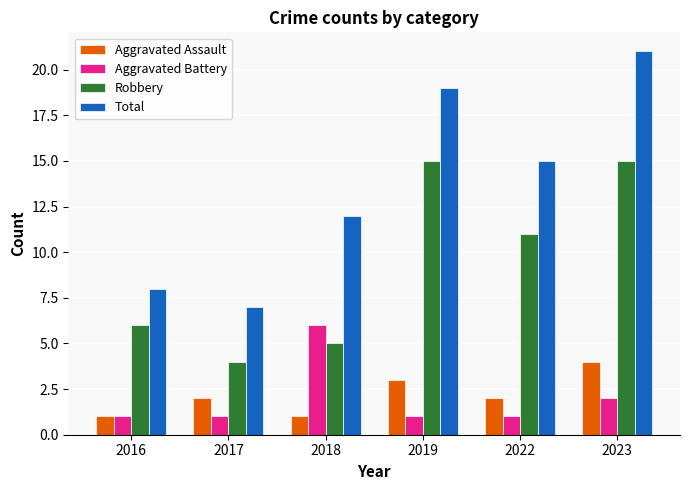

Which series has the widest spread of values?

Total